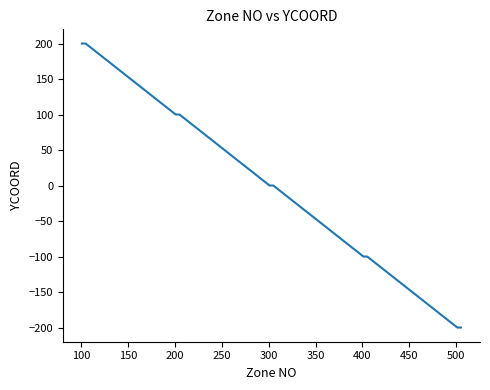

What is the smallest value displayed?

-200